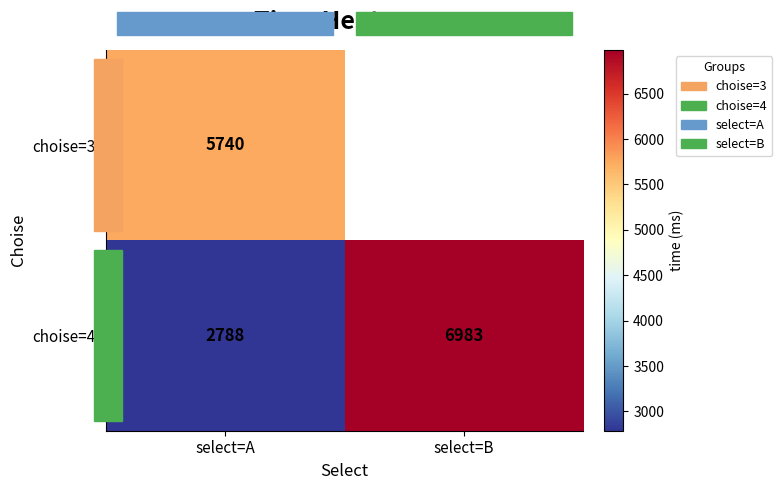

List the labels in order of choise=4 value, largest first.

select=B, select=A